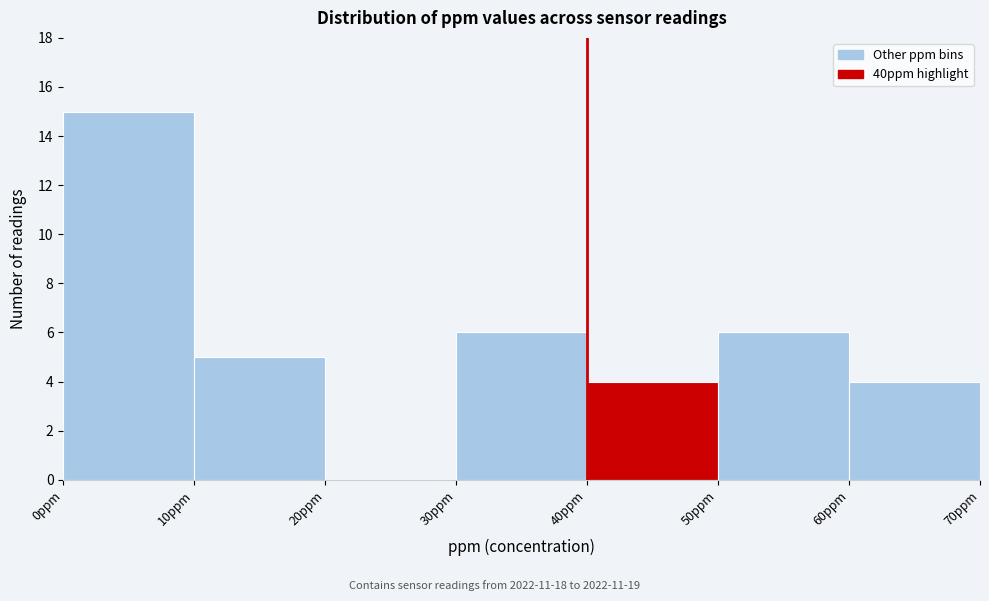

Over which range of the x-axis is the bar tallest?

0 to 10